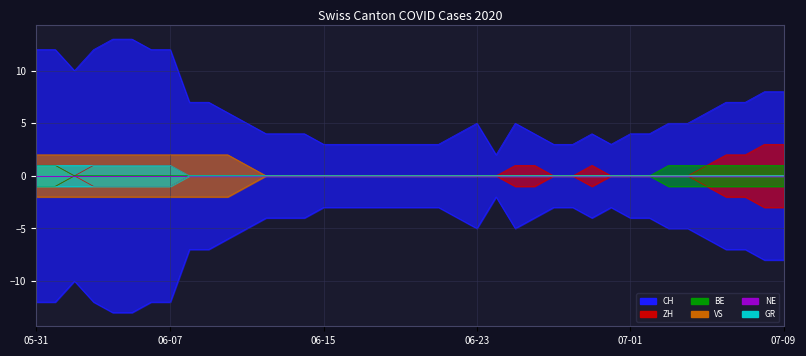

Reading left to right, extract all data points from this chart.

CH: 12	12	10	12	13	13	12	12	7	7	6	5	4	4	4	3	3	3	3	3	3	3	4	5	2	5	4	3	3	4	3	4	4	5	5	6	7	7	8	8
ZH: 1	1	0	1	1	1	1	1	0	0	0	0	0	0	0	0	0	0	0	0	0	0	0	0	0	1	1	0	0	1	0	0	0	0	0	1	2	2	3	3
BE: 1	1	0	0	0	0	0	0	0	0	0	0	0	0	0	0	0	0	0	0	0	0	0	0	0	0	0	0	0	0	0	0	0	1	1	1	1	1	1	1
VS: 2	2	2	2	2	2	2	2	2	2	2	1	0	0	0	0	0	0	0	0	0	0	0	0	0	0	0	0	0	0	0	0	0	0	0	0	0	0	0	0
GR: 1	1	1	1	1	1	1	1	0	0	0	0	0	0	0	0	0	0	0	0	0	0	0	0	0	0	0	0	0	0	0	0	0	0	0	0	0	0	0	0